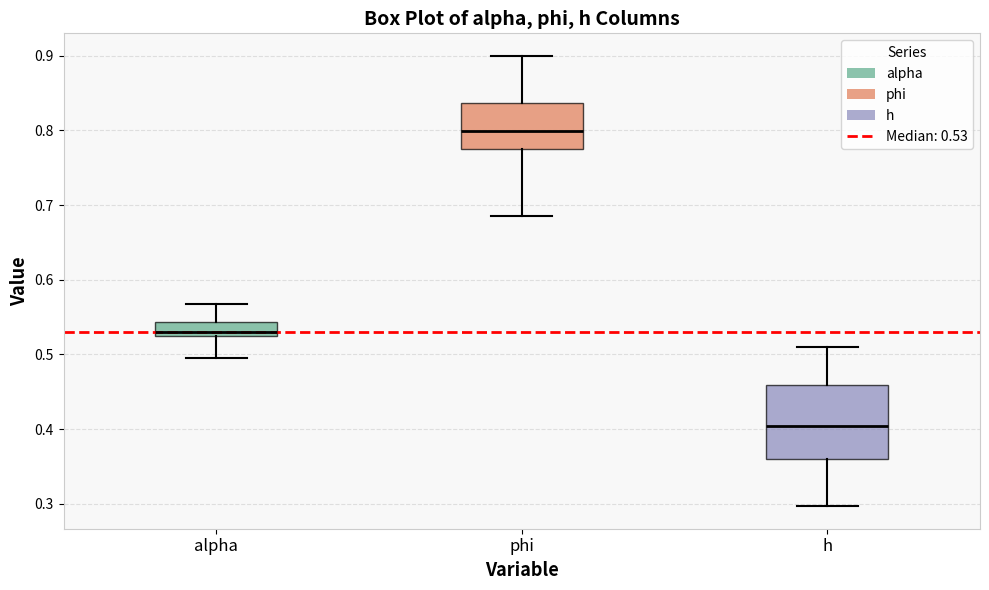

Where does the median line of the box for phi sit on the y-axis? The values are not printed on the chart, so give them approximately, as read against the axis.

0.80